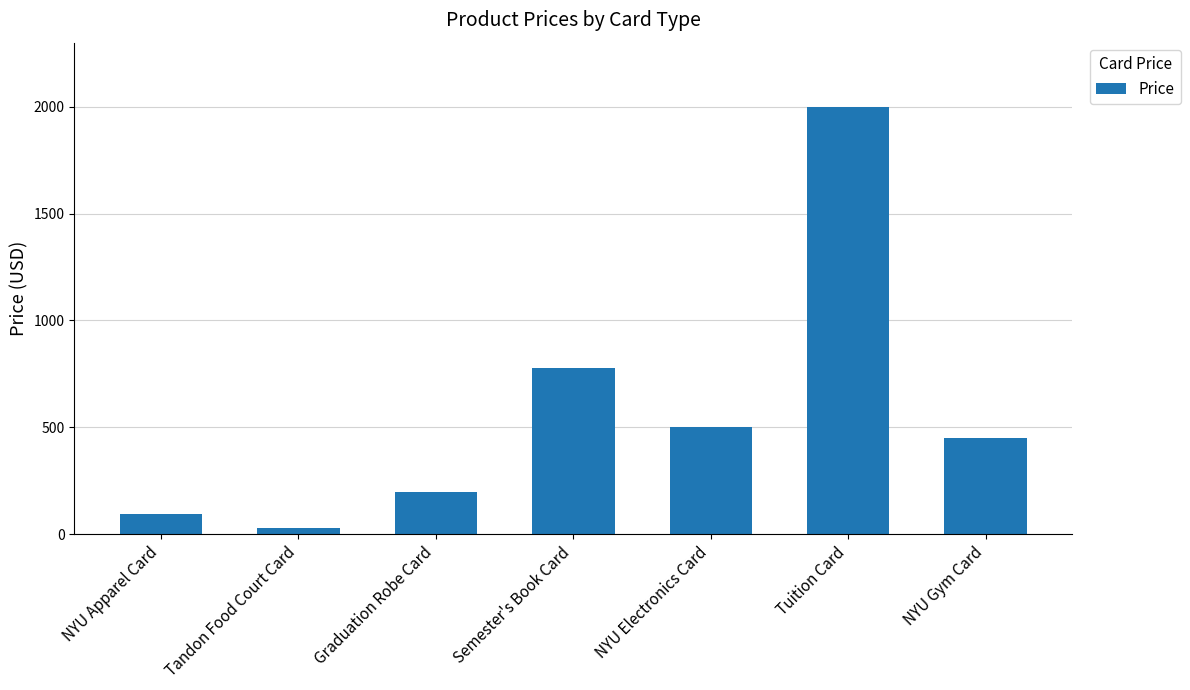

Are the bars grouped side by side (vs. stacked)?

No